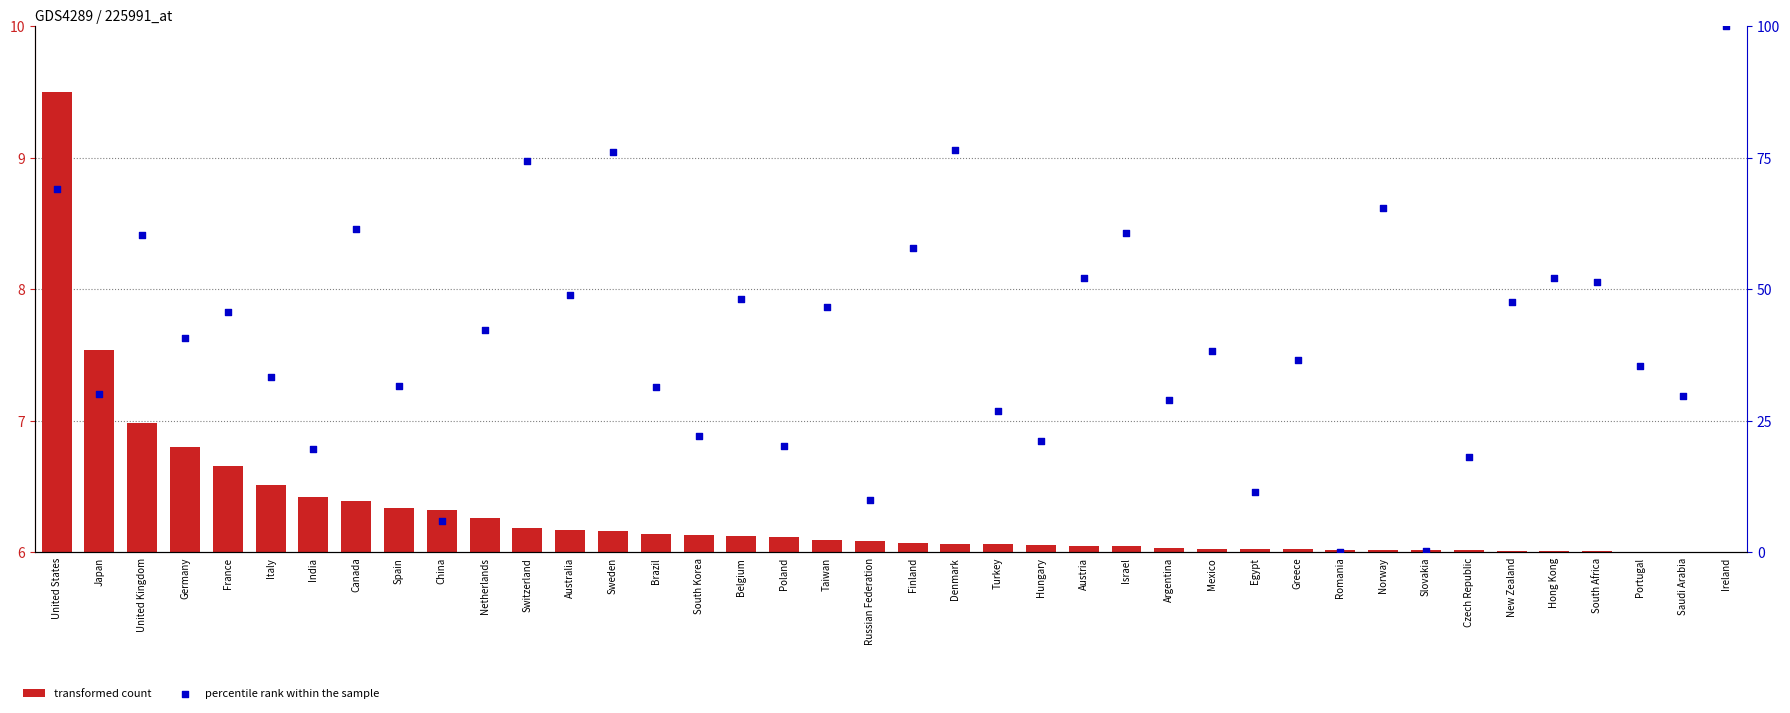

Which series has the largest Y range (max minus min)?

percentile rank within the sample